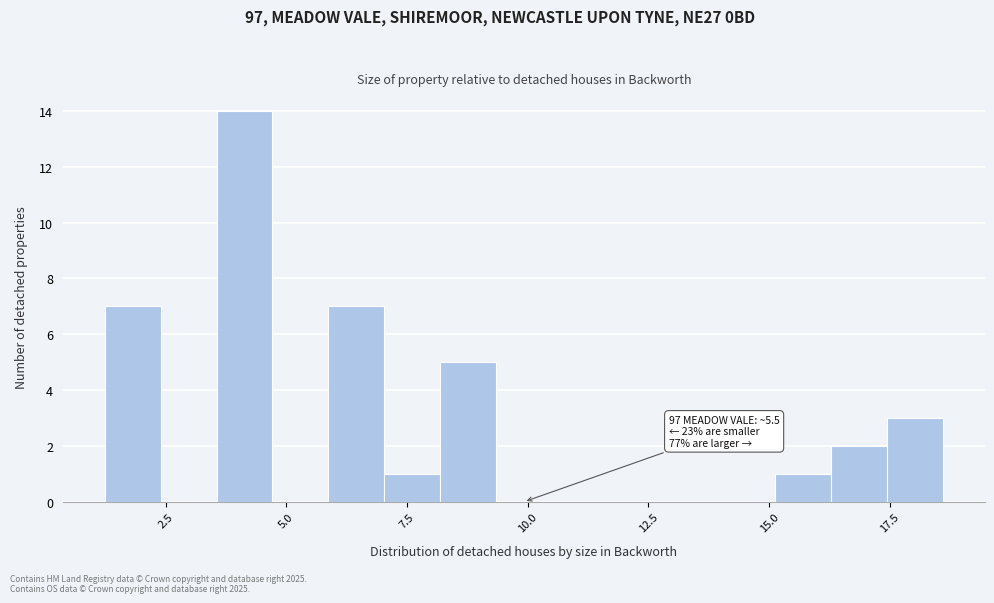

Around what value on the x-axis is the tallest bar? Give the approximate position of its centre, as read against the axis.

4.0